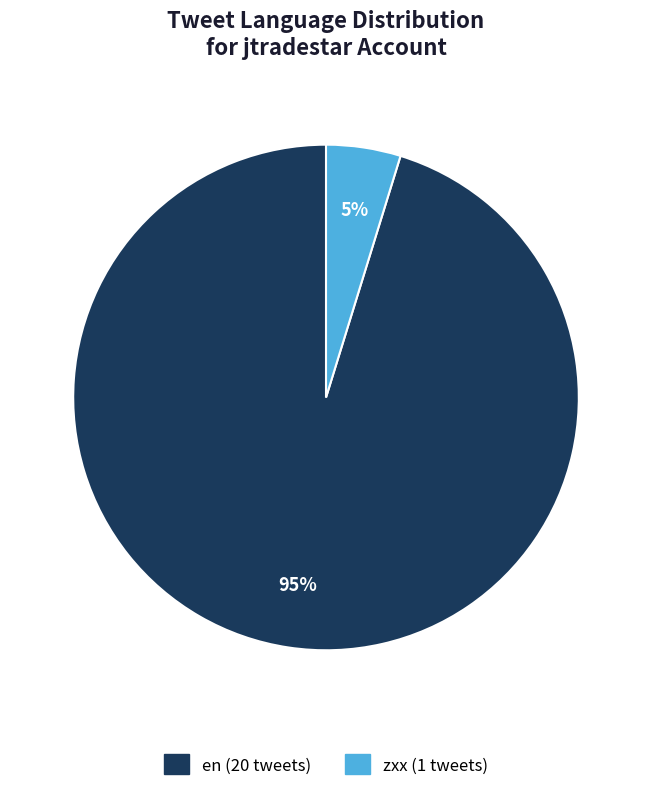

Is there any slice that represents more than half of the pie?

Yes